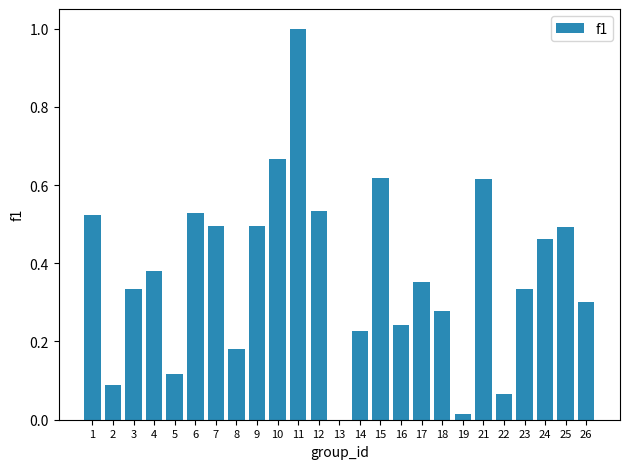

At which label is the value closest to 0?

13